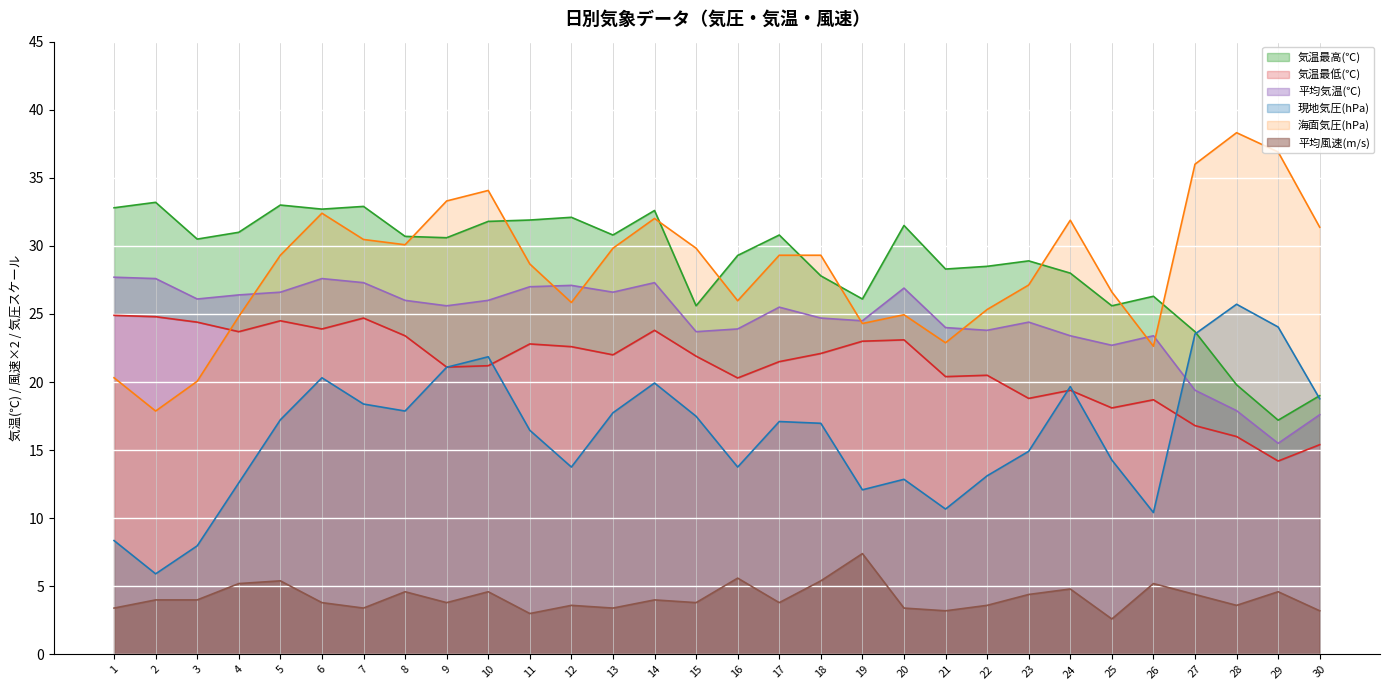

How many lines are shown in the chart?

6